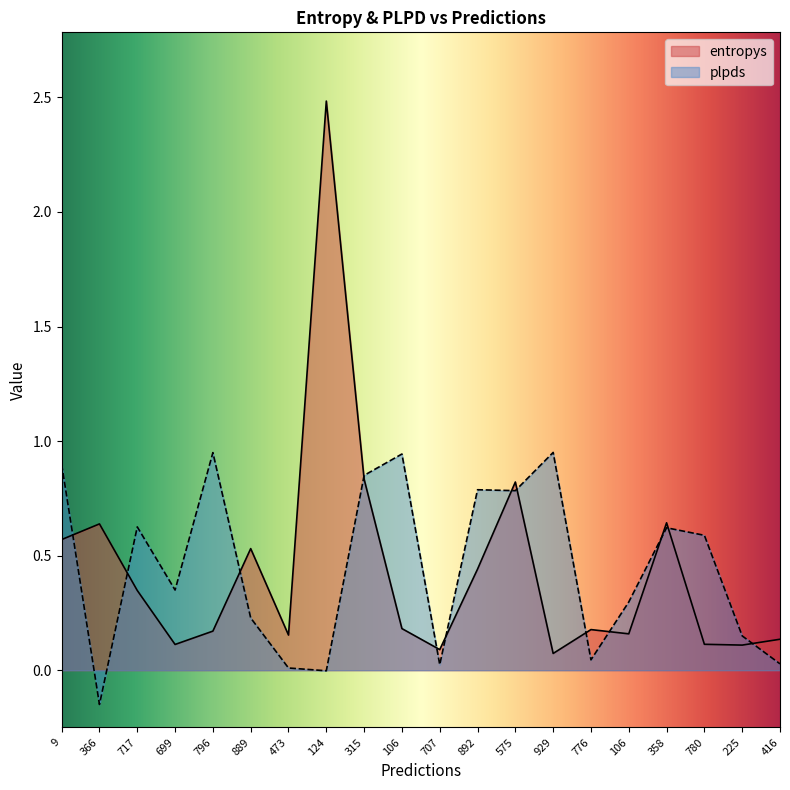

What is the label of the 3rd point from the left?

717